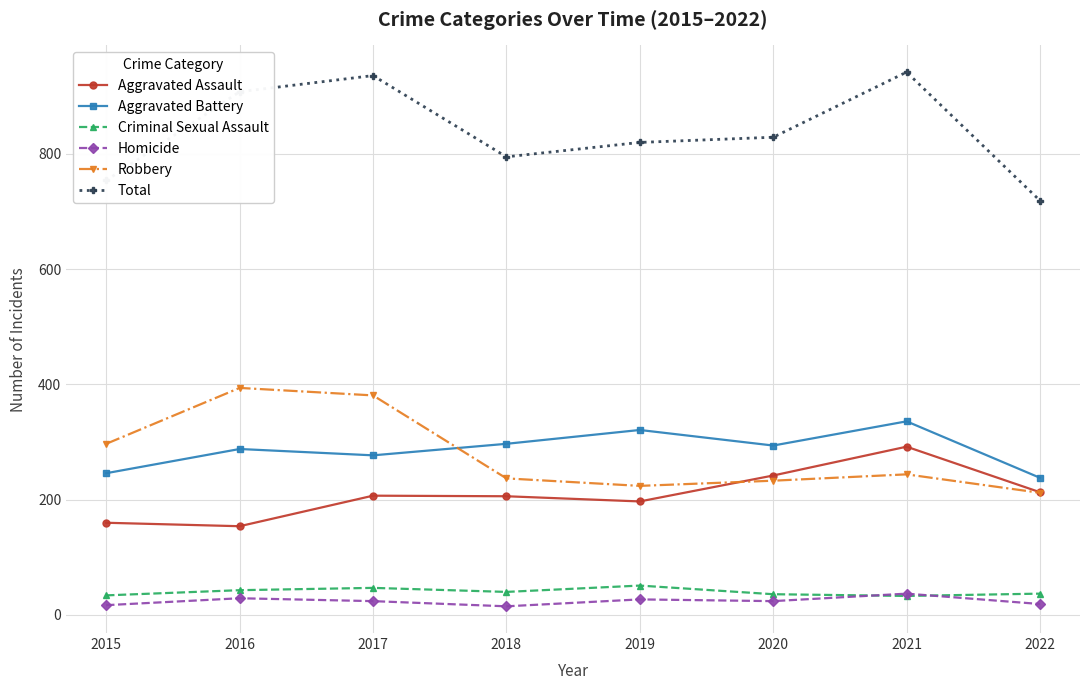

Is the value of Robbery at 2017 greater than the value of Homicide at 2018?

Yes